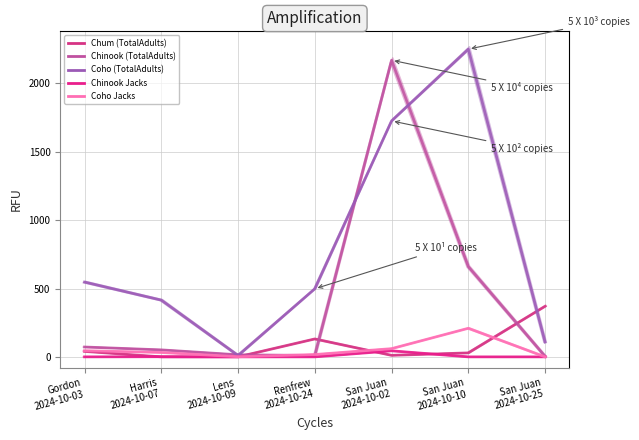

What is the difference between the maximum and minimum values in the Chinook (TotalAdults) series?

2166